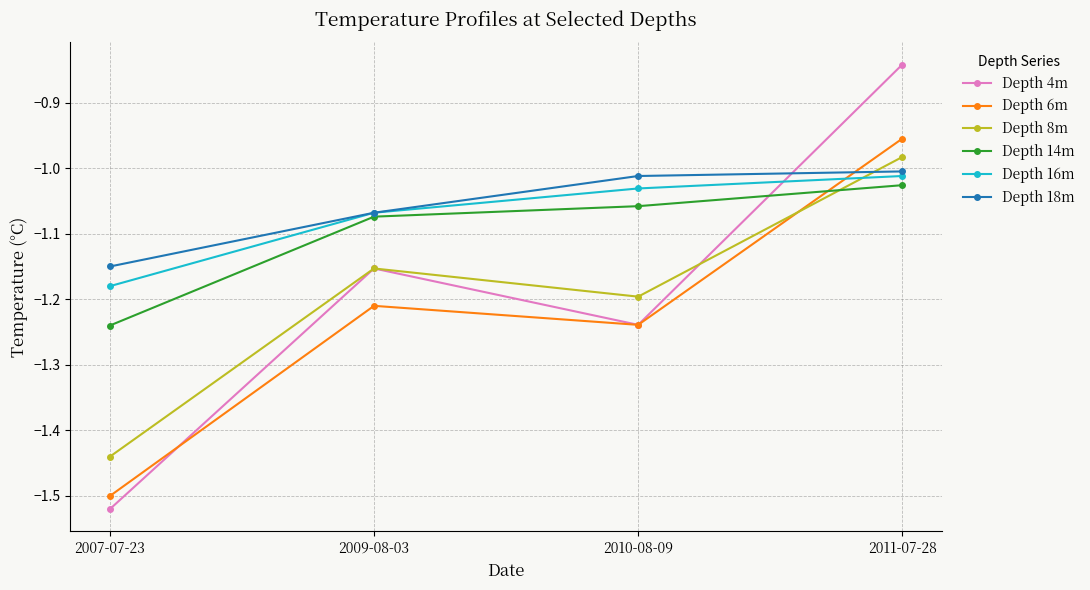

Between 2009-08-03 and 2011-07-28, which series saw the biggest shift?

Depth 4m